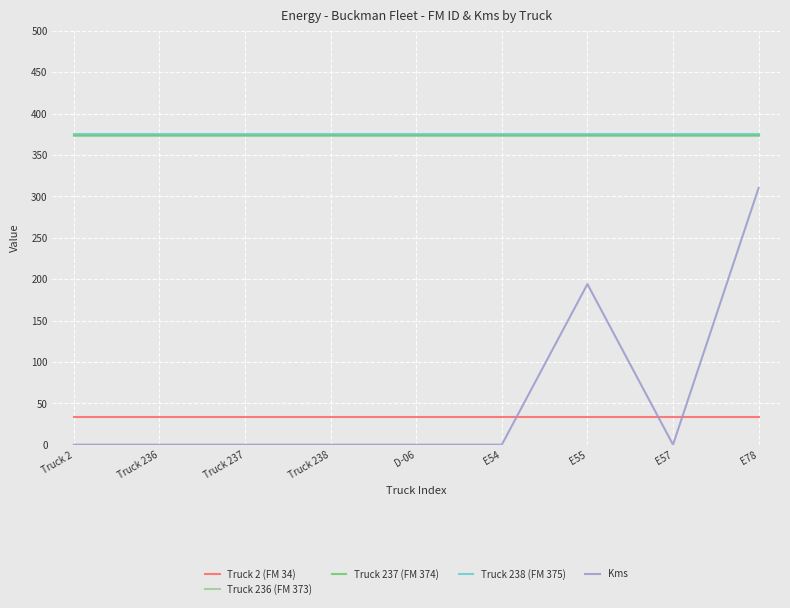

Reading left to right, transcribe all the data shown in this chart.

Truck 2 (FM 34): 34	34	34	34	34	34	34	34	34
Truck 236 (FM 373): 373	373	373	373	373	373	373	373	373
Truck 237 (FM 374): 374	374	374	374	374	374	374	374	374
Truck 238 (FM 375): 375	375	375	375	375	375	375	375	375
Kms: 0	0	0	0	0	0	194	0	310